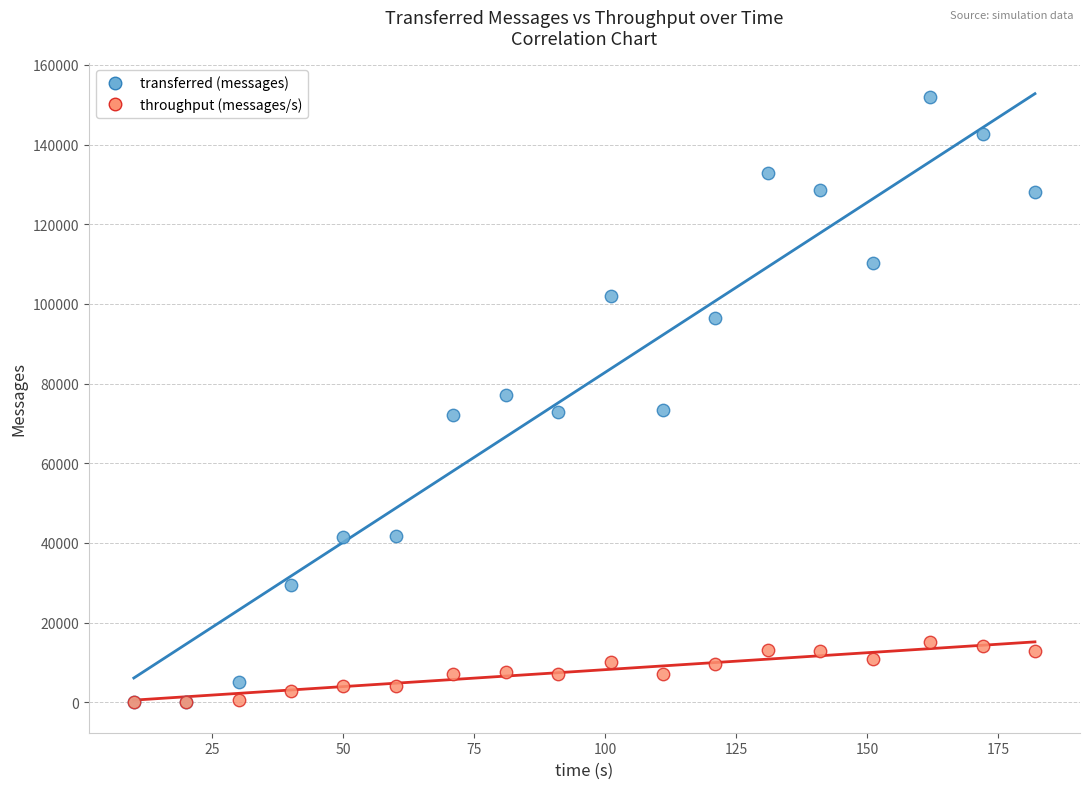

Which series reaches the maximum Y coordinate?

transferred (messages)